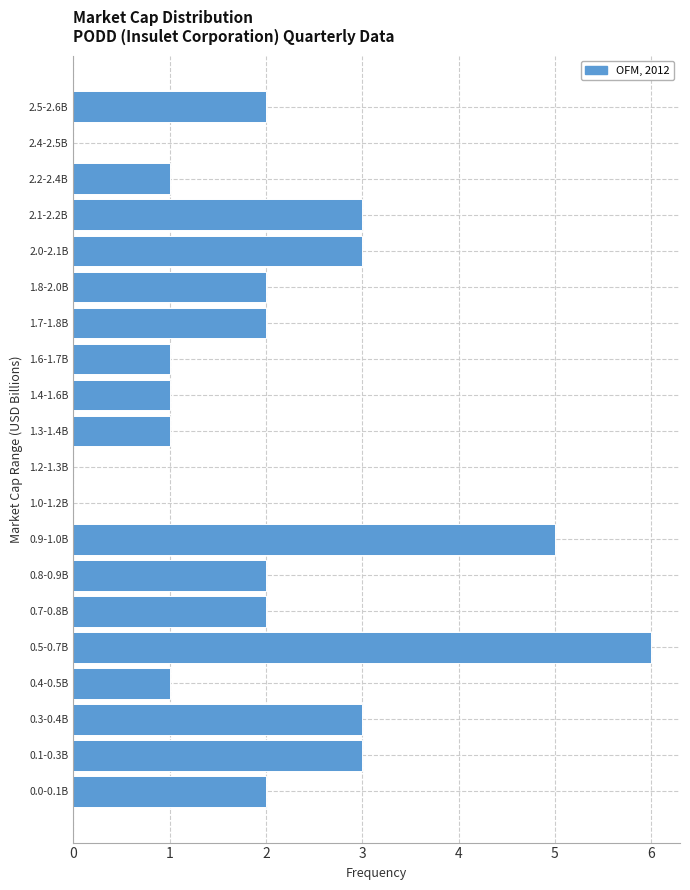

Reading bottom to top, what are all the values shown in this chart?

0.0-0.1B=2	0.1-0.3B=3	0.3-0.4B=3	0.4-0.5B=1	0.5-0.7B=6	0.7-0.8B=2	0.8-0.9B=2	0.9-1.0B=5	1.0-1.2B=0	1.2-1.3B=0	1.3-1.4B=1	1.4-1.6B=1	1.6-1.7B=1	1.7-1.8B=2	1.8-2.0B=2	2.0-2.1B=3	2.1-2.2B=3	2.2-2.4B=1	2.4-2.5B=0	2.5-2.6B=2